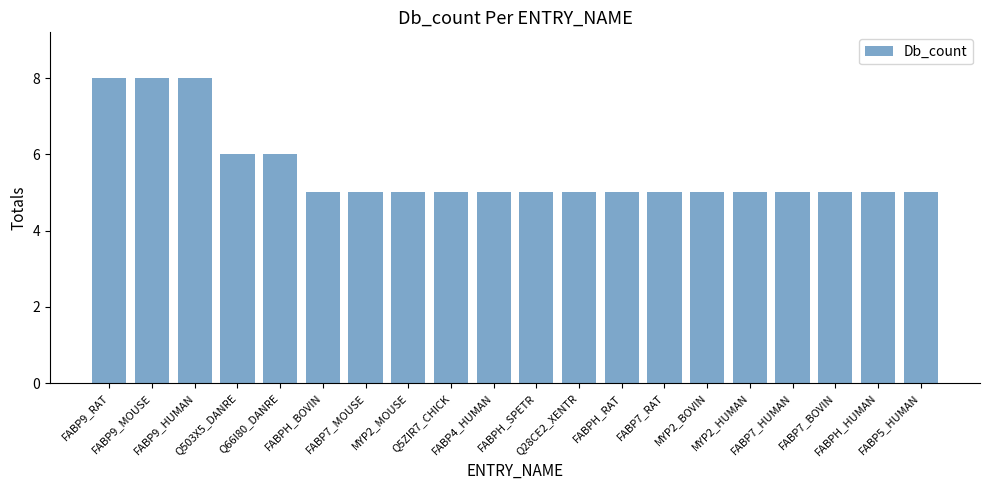

What is the value of the 19th bar from the left?

5